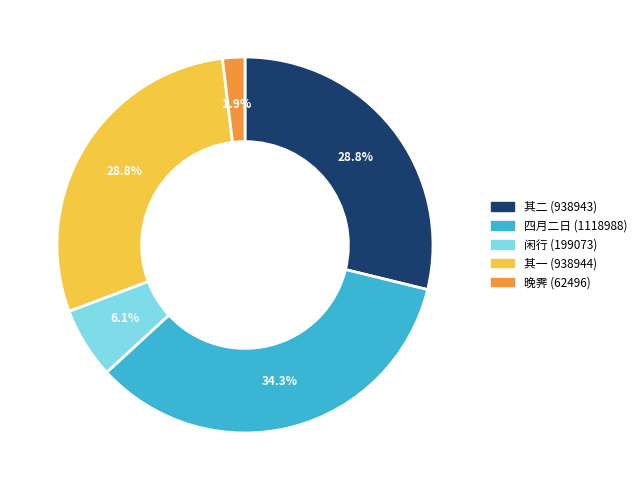

To the nearest percent, what is the average slice percentage?

20%